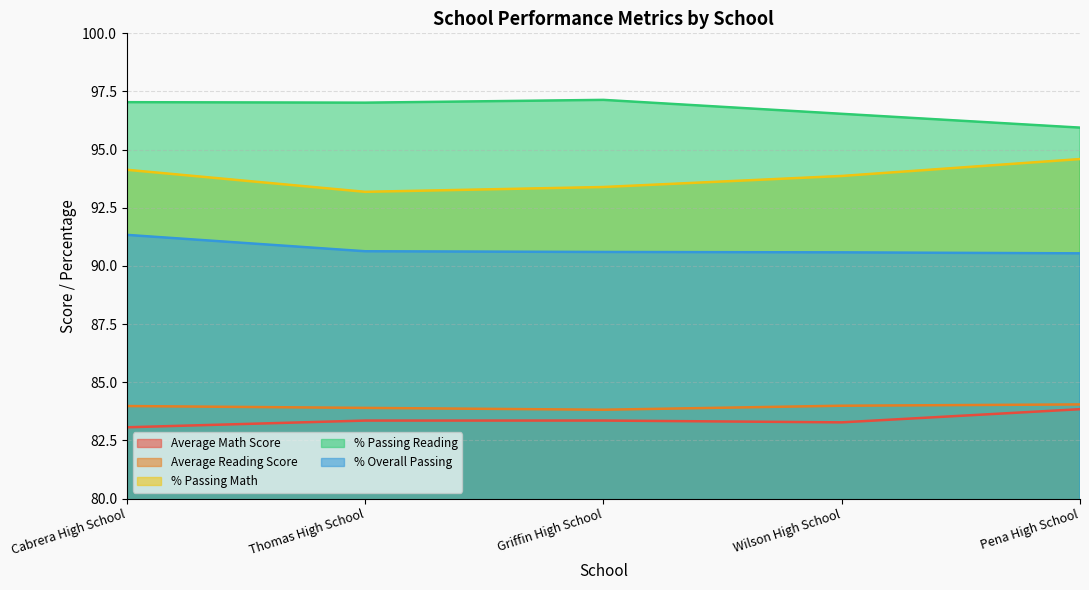

Reading left to right, extract all data points from this chart.

Average Math Score: 83.1	83.4	83.4	83.3	83.8
Average Reading Score: 84.0	83.9	83.8	84.0	84.0
% Passing Math: 94.1	93.2	93.4	93.9	94.6
% Passing Reading: 97.0	97.0	97.1	96.5	95.9
% Overall Passing: 91.3	90.6	90.6	90.6	90.5